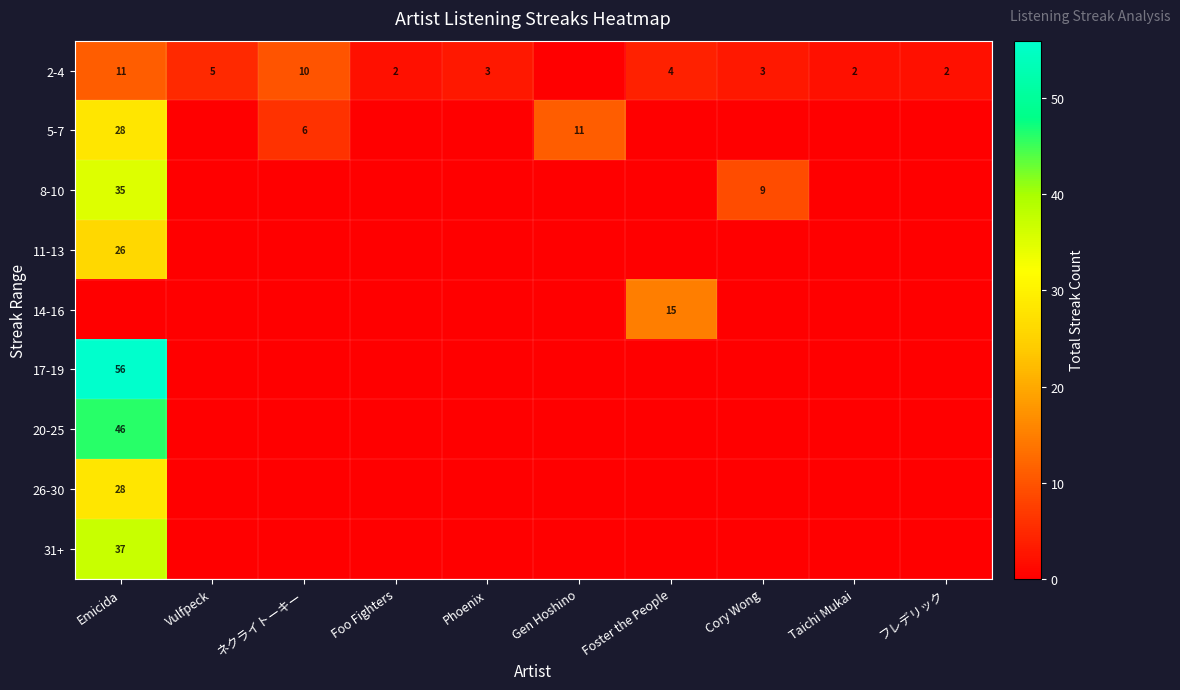

The value of 2-4 at Taichi Mukai is 4. True or false?

False